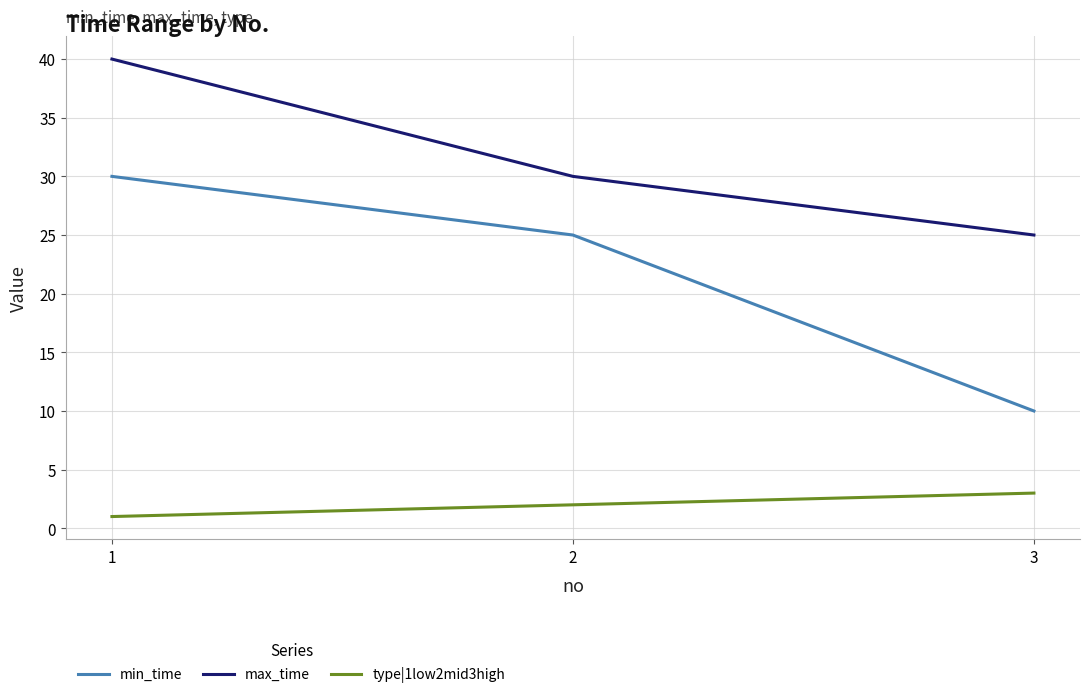

List the labels in order of max_time value, largest first.

1, 2, 3